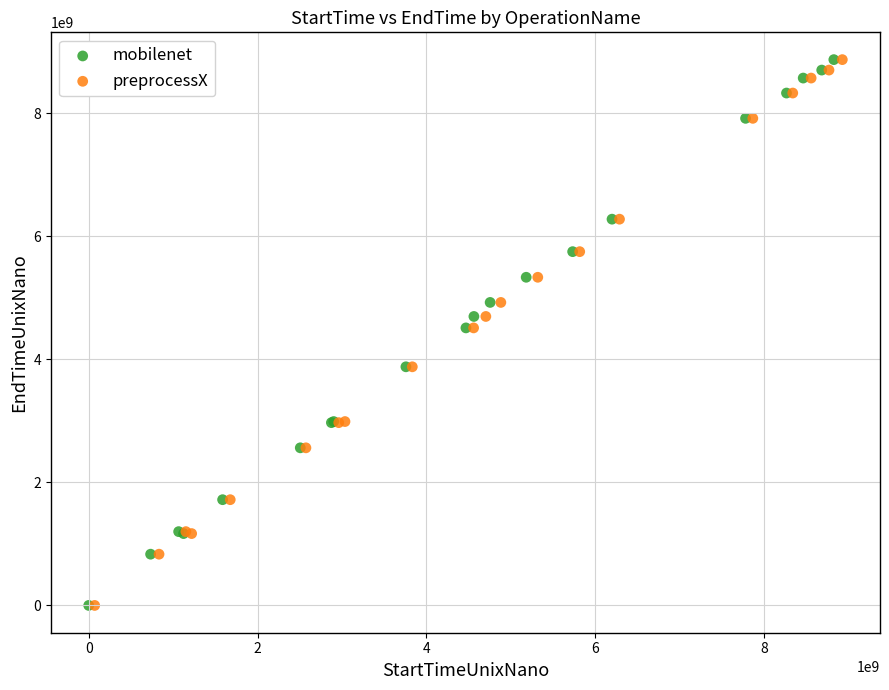

What are all the series names shown in the legend?

mobilenet, preprocessX